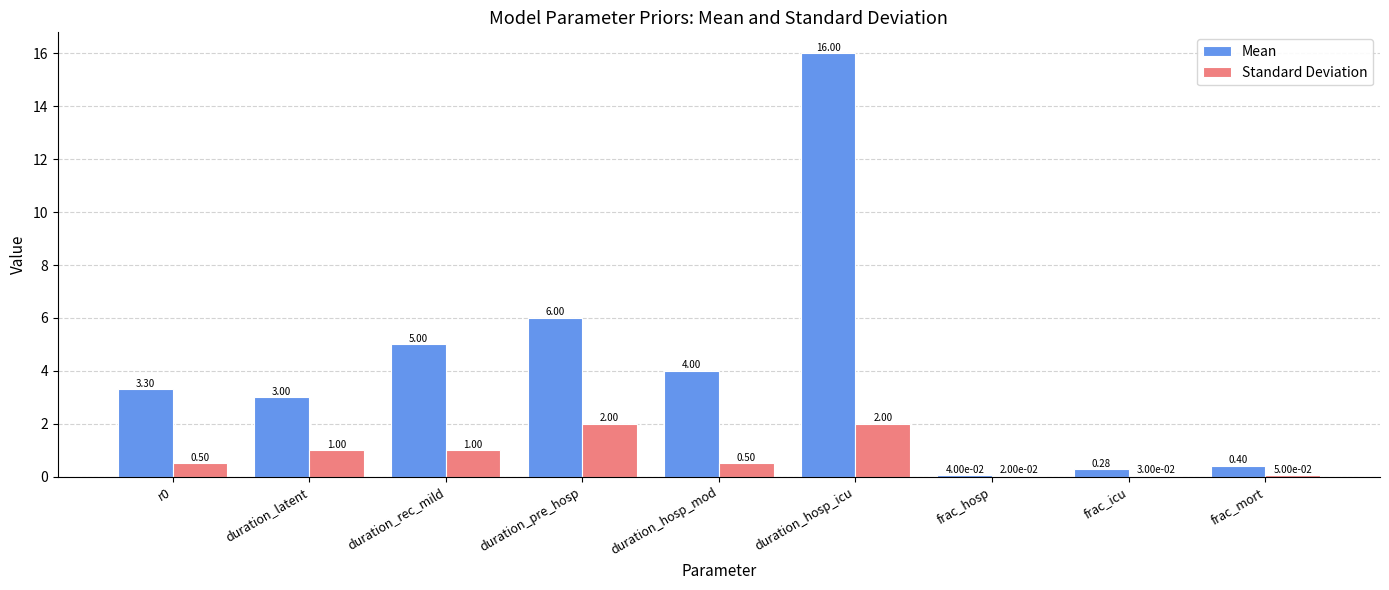

What is the average value of the Mean series?

4.2